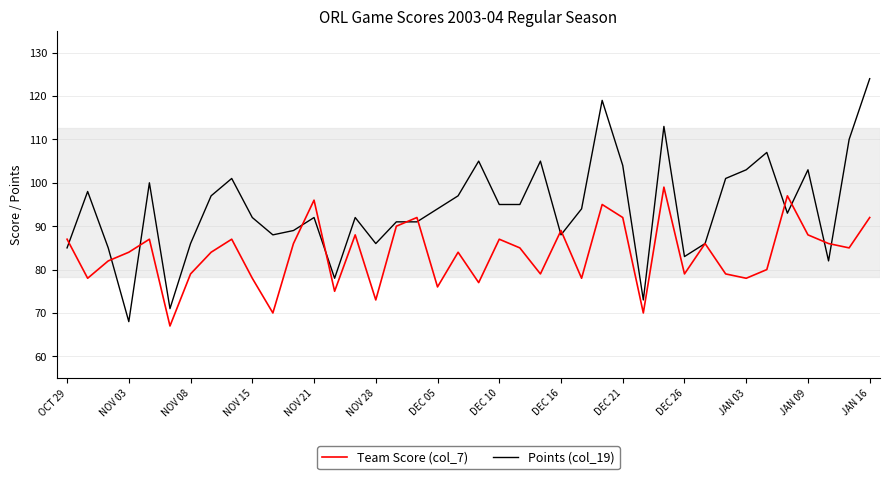

How many lines are shown in the chart?

2